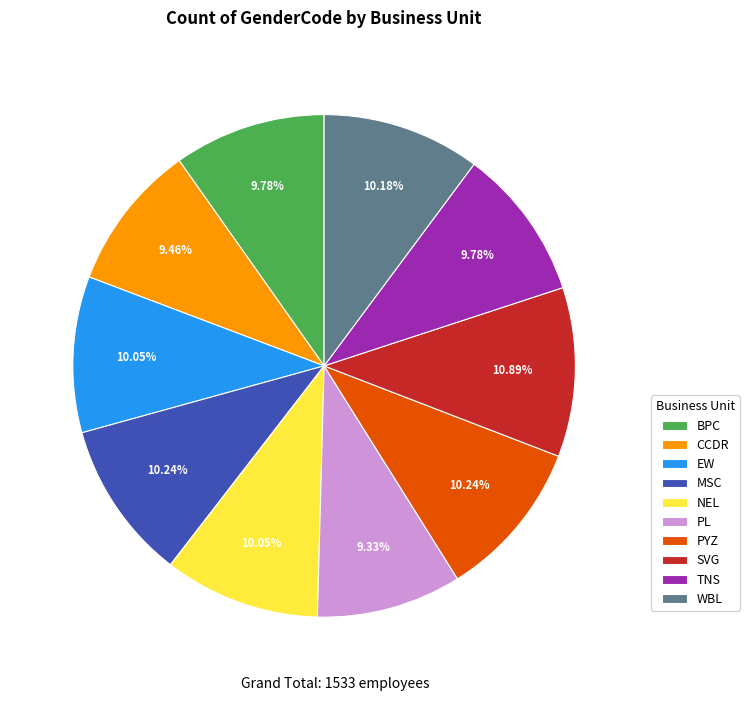

How many slices are in this pie chart?

10